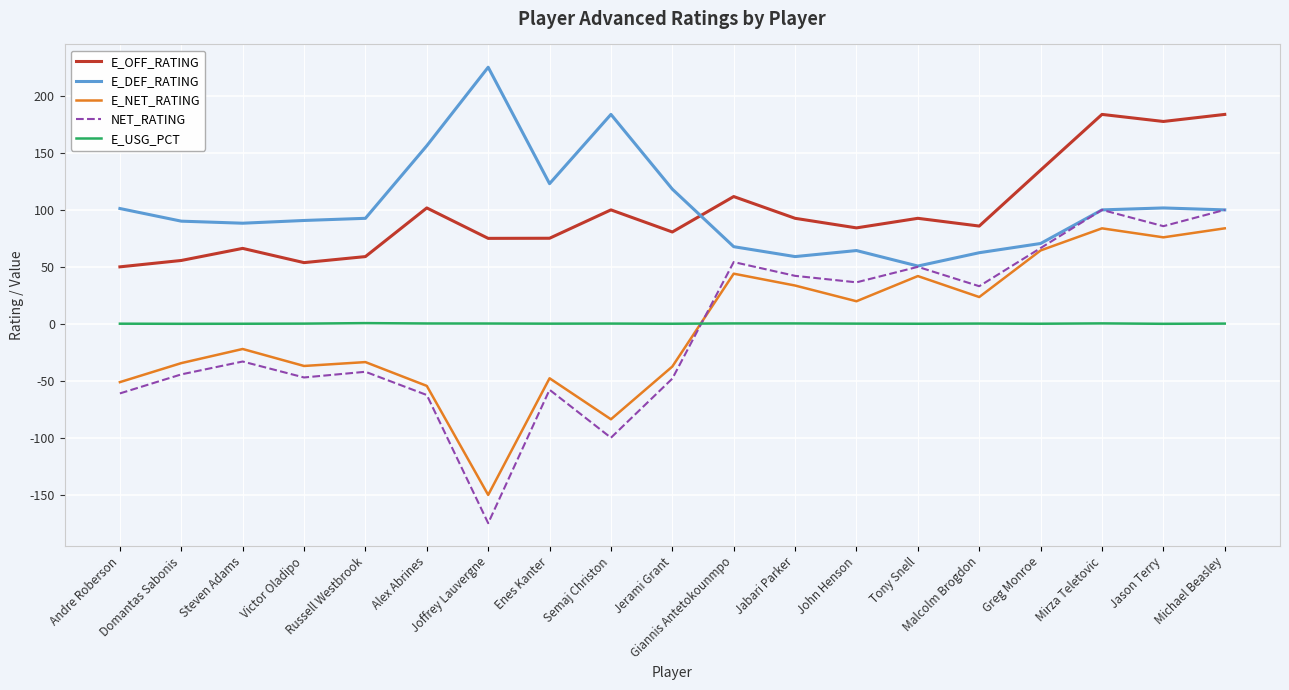

True or false: E_DEF_RATING and E_OFF_RATING intersect in this chart.

True